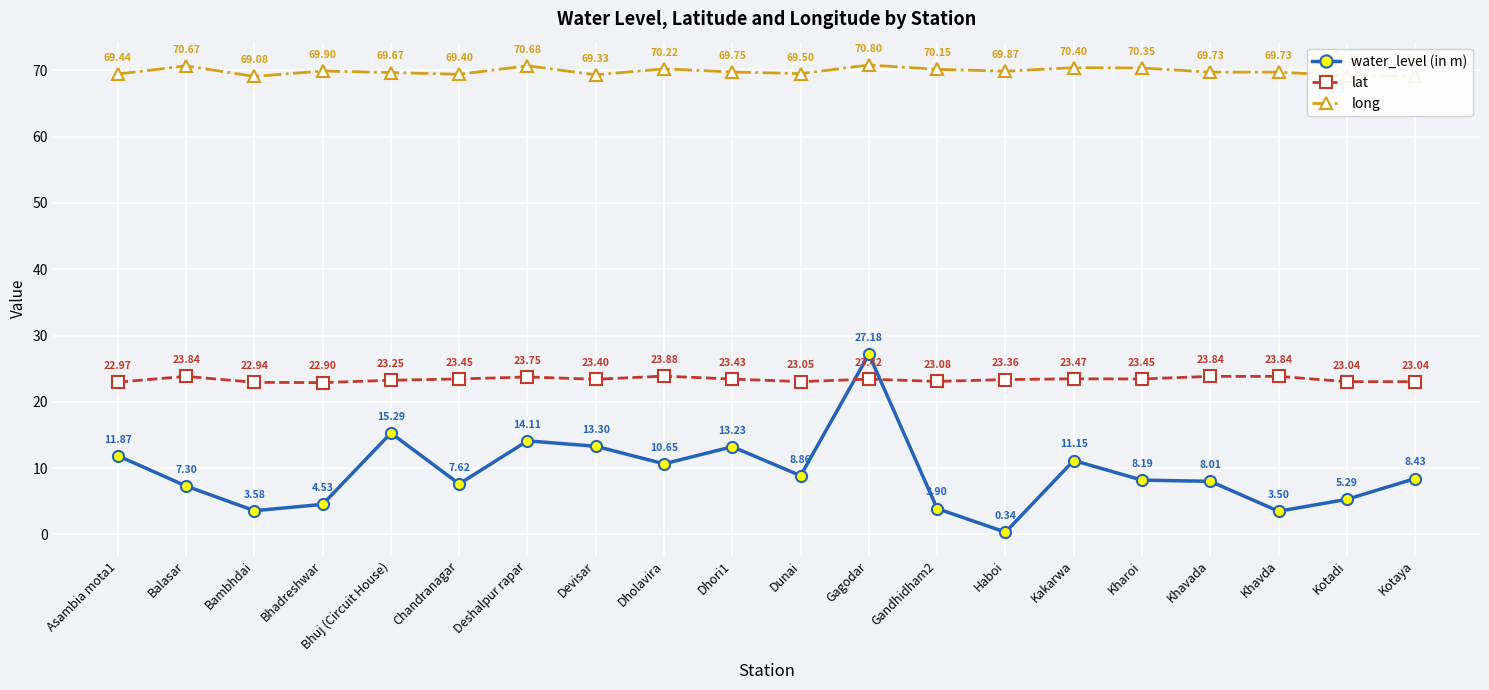

At which label is water_level (in m) closest to 13?

Dhori1